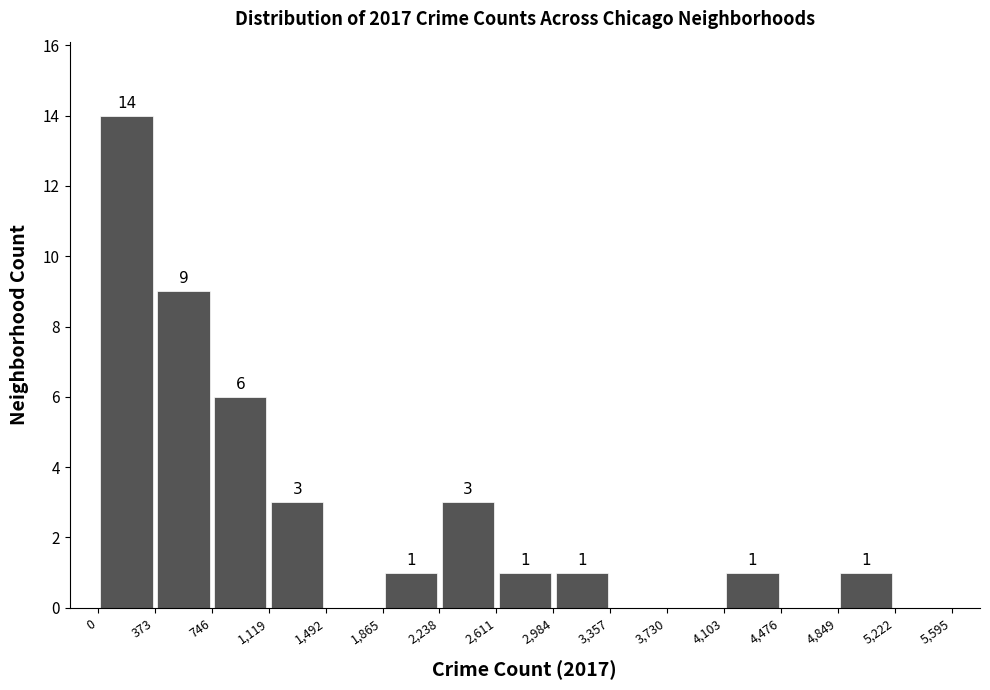

Which range on the x-axis has the tallest bar?

0 to 373